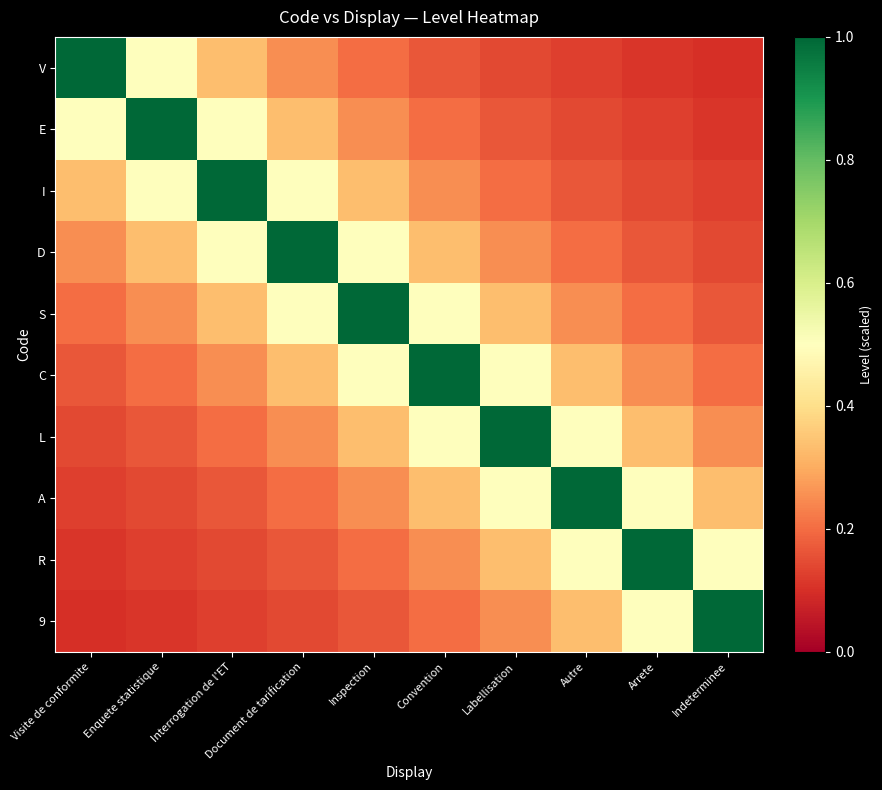

At Autre, list the series in order from smallest to largest.

V, E, I, D, S, C, 9, L, R, A